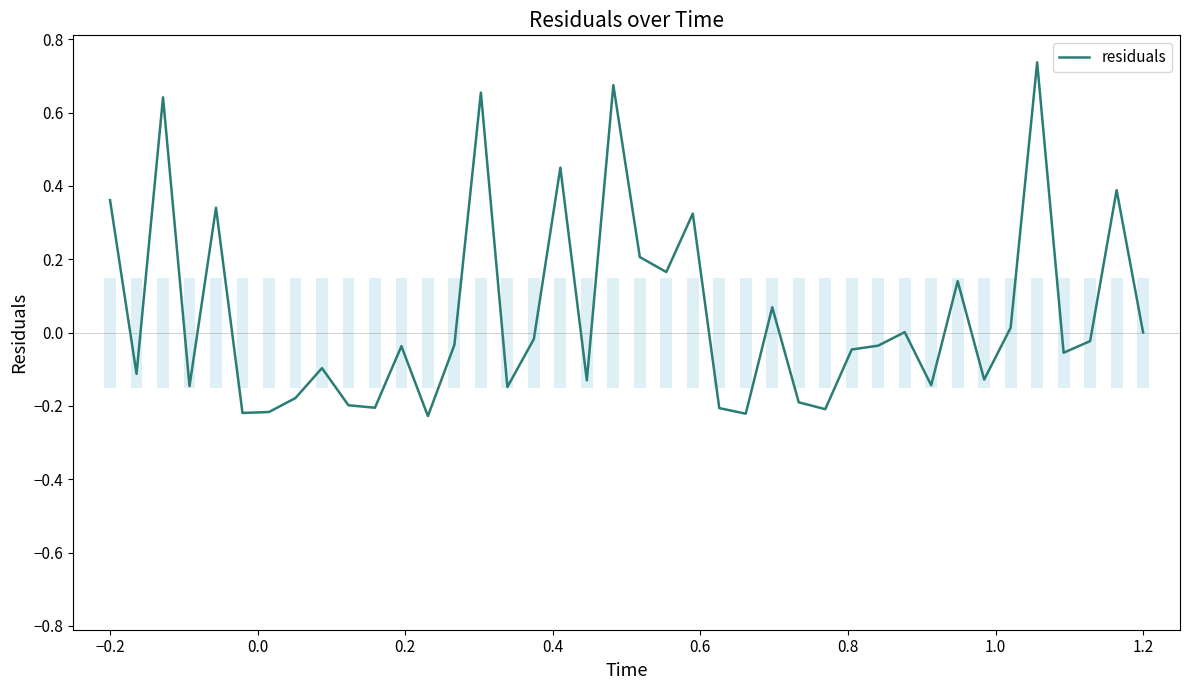

How many lines are shown in the chart?

1